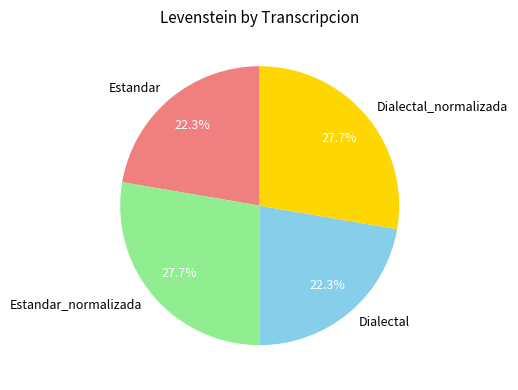

Count the number of slices in the pie.

4